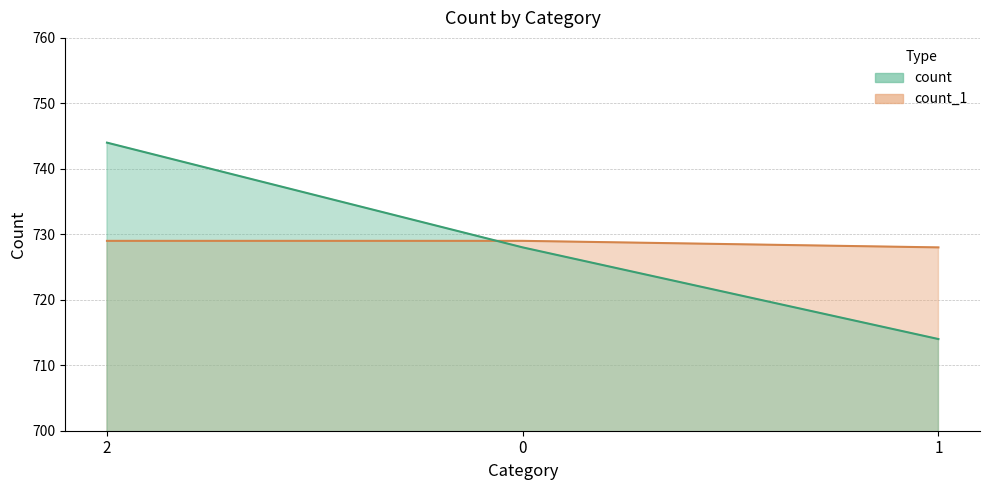

How many values in the count_1 series are below 729?

1